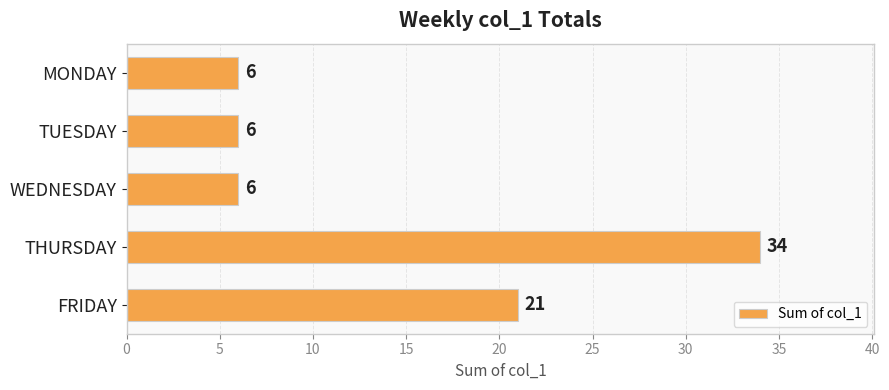

What is the smallest value displayed?

6